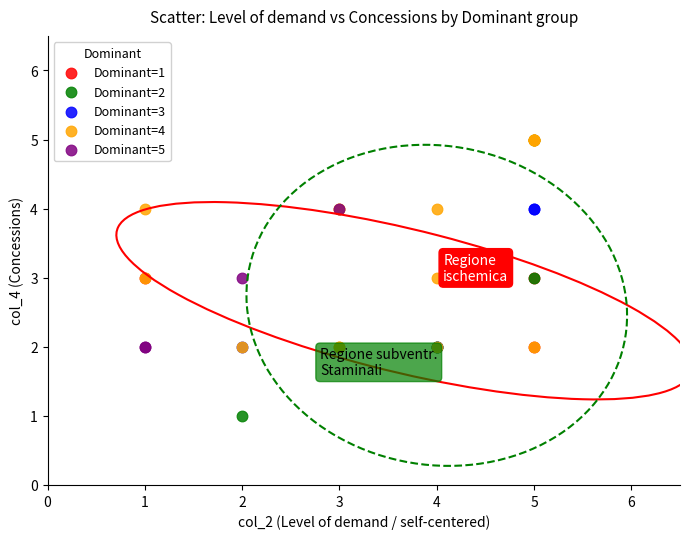

Which series contains the lowest Y value?

Dominant=2